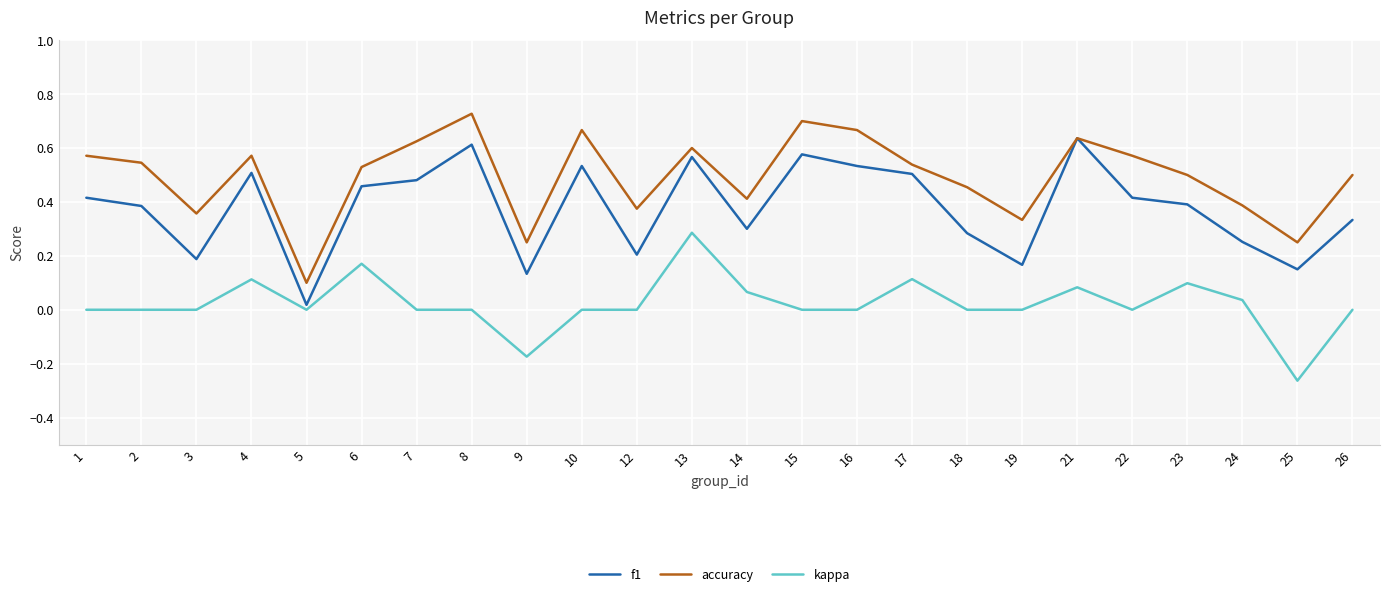

What are all the series names shown in the legend?

f1, accuracy, kappa